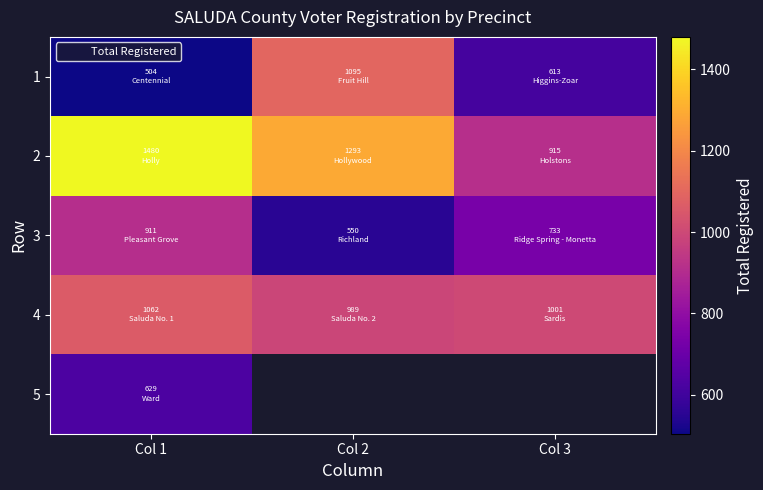

At which category is the sum across all series the highest?

Col 1